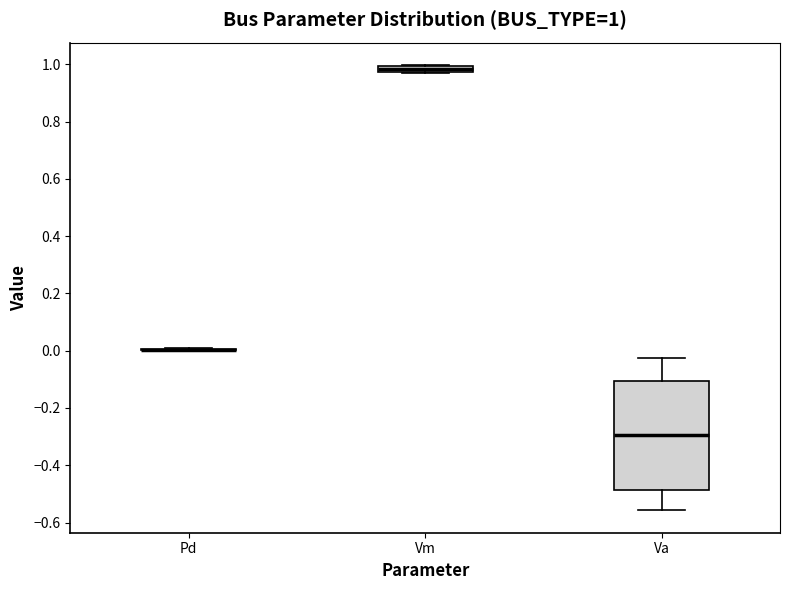

Which box is the tallest, from its lower edge to its upper edge?

Va